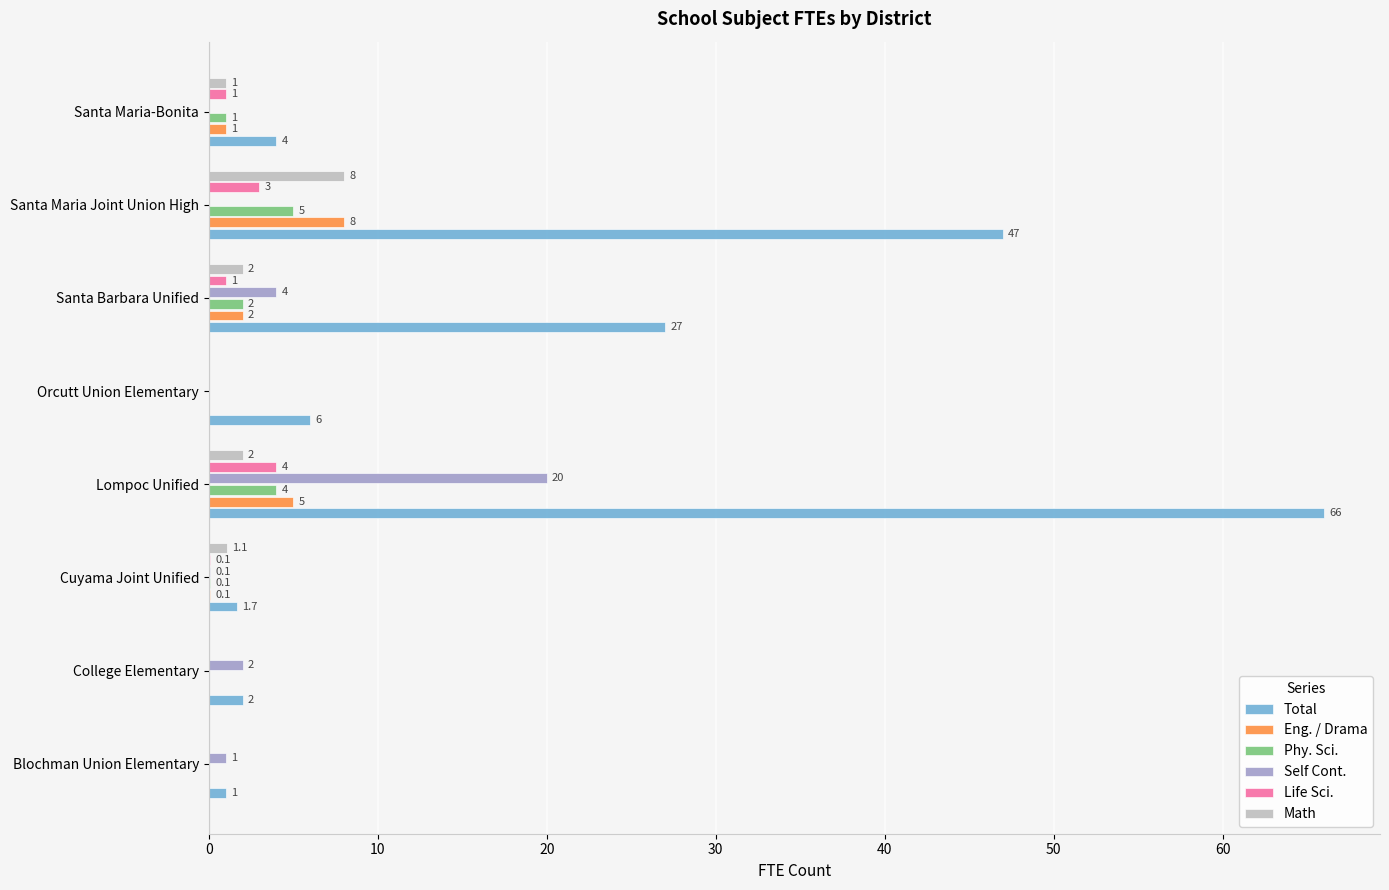

Is the value of Phy. Sci. at College Elementary greater than the value of Math at Santa Barbara Unified?

No